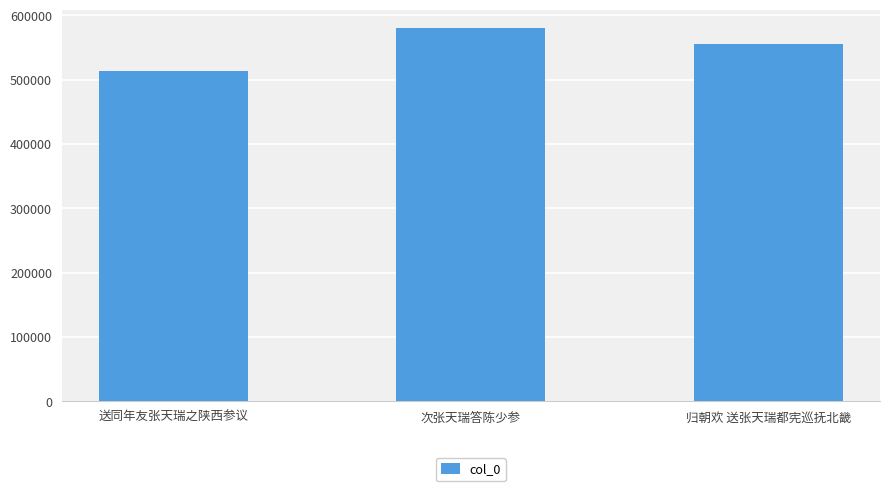

Which has a higher value, 送同年友张天瑞之陕西参议 or 归朝欢 送张天瑞都宪巡抚北畿?

归朝欢 送张天瑞都宪巡抚北畿